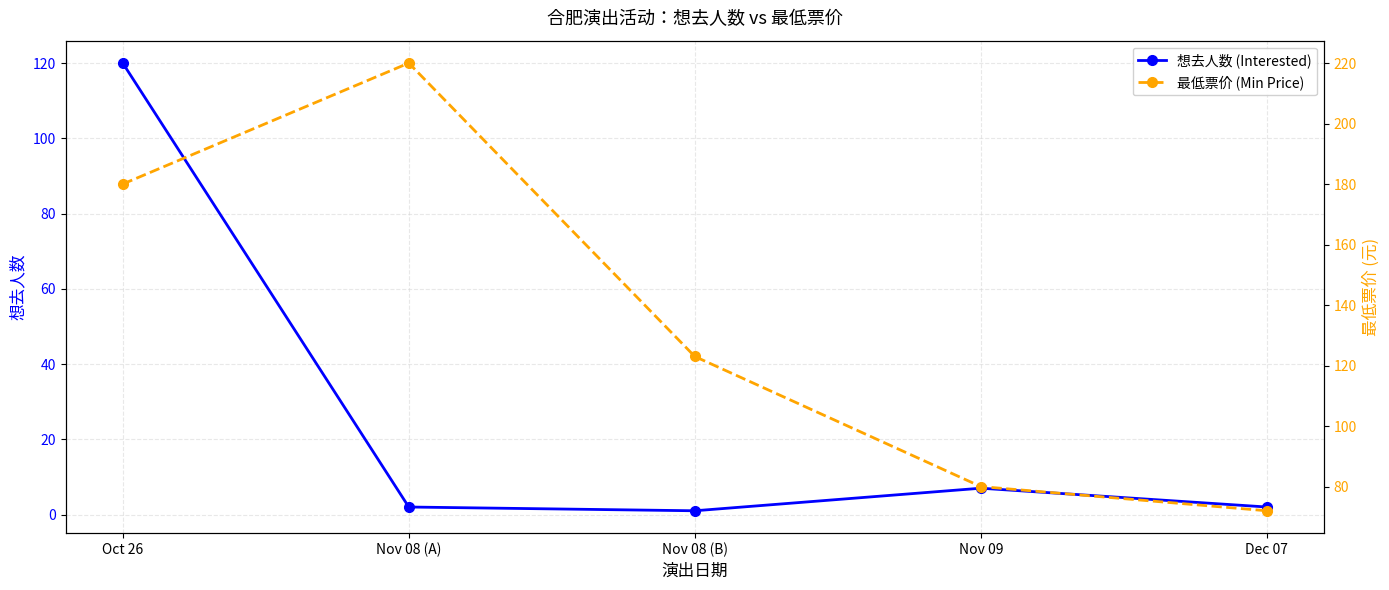

Is the value of 想去人数 (Interested) at Nov 08 (A) greater than the value of 最低票价 (Min Price) at Dec 07?

No